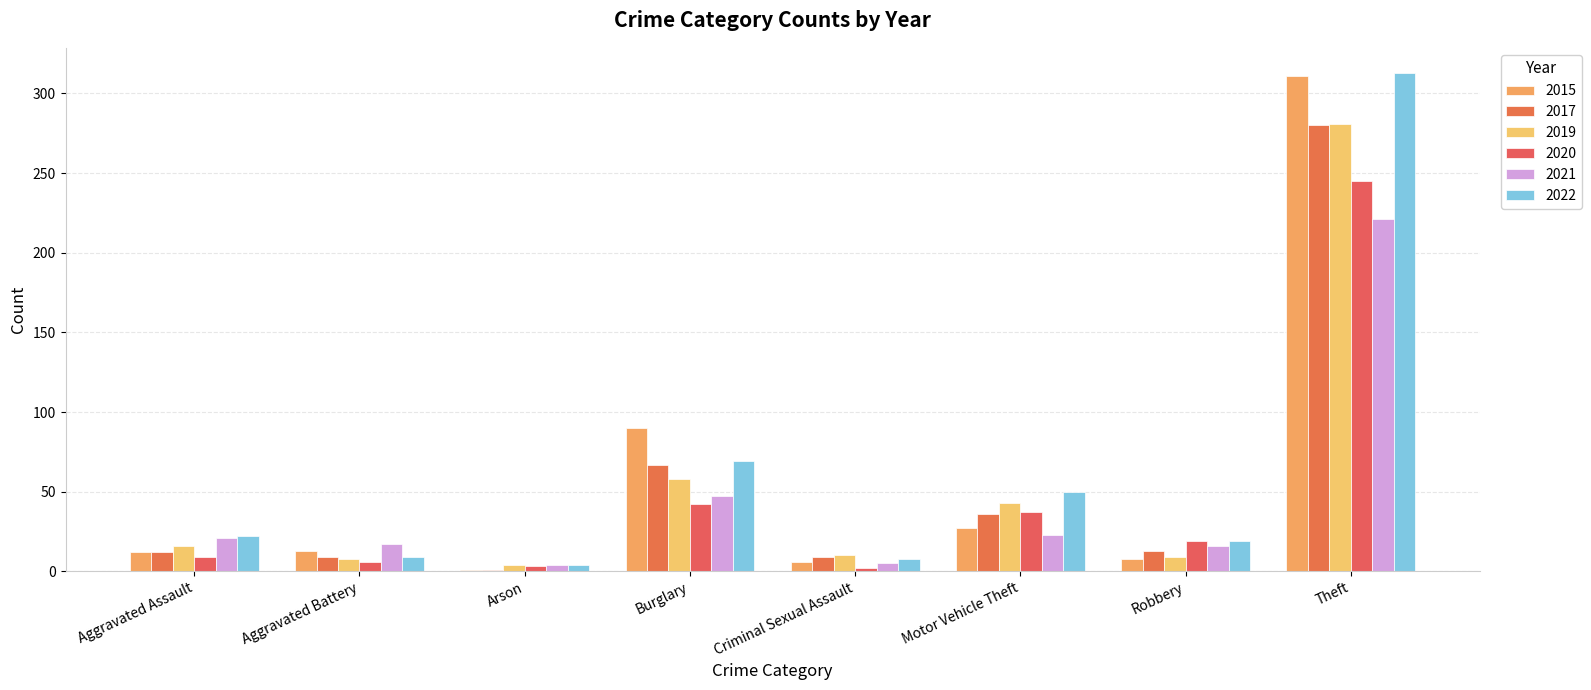

At which label does 2022 first exceed 22?

Burglary